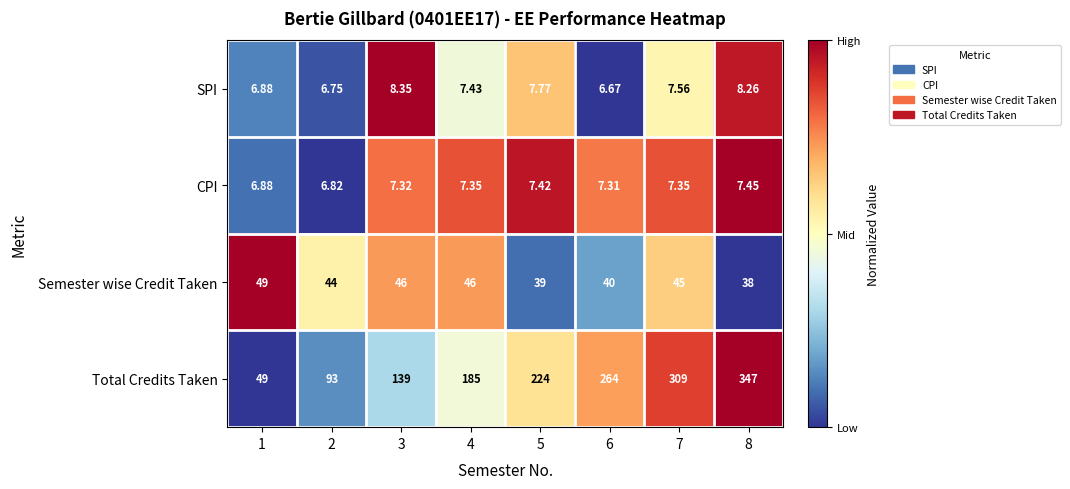

Which series has the widest spread of values?

Total Credits Taken